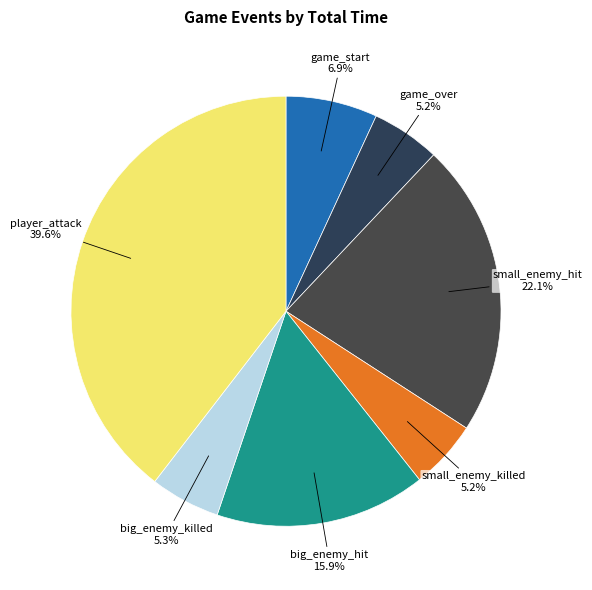

Approximately how many times larger is the value at big_enemy_hit compared to big_enemy_killed?

3.0